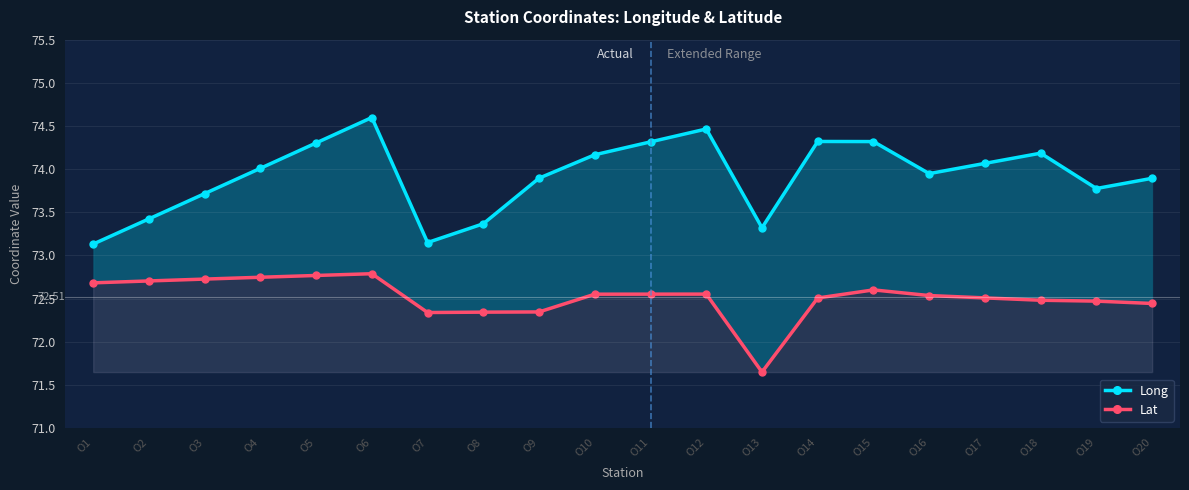

At which label does Lat first exceed 72?

O1